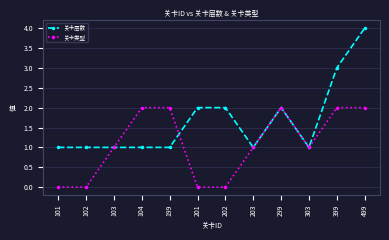

Rank the series at 201 from lowest to highest value.

关卡类型, 关卡层数